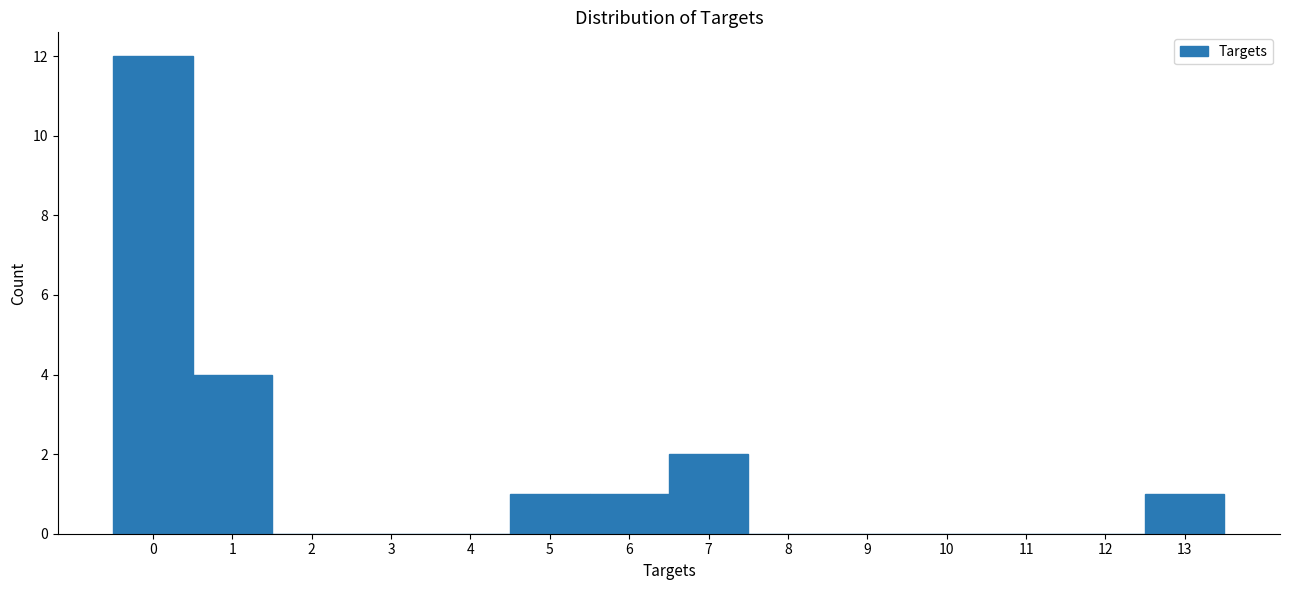

Reading left to right, list every bar in this chart as the range it spans on the x-axis followed by its height. The values are not printed on the chart, so give them approximately, as read against the axis.

-0.5 to 0.5: 12
0.5 to 1.5: 4
1.5 to 2.5: 0
2.5 to 3.5: 0
3.5 to 4.5: 0
4.5 to 5.5: 1
5.5 to 6.5: 1
6.5 to 7.5: 2
7.5 to 8.5: 0
8.5 to 9.5: 0
9.5 to 10.5: 0
10.5 to 11.5: 0
11.5 to 12.5: 0
12.5 to 13.5: 1